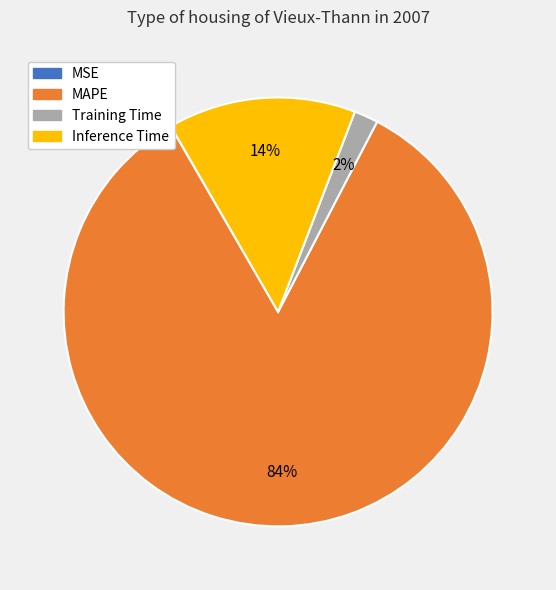

Which category accounts for the majority?

MAPE